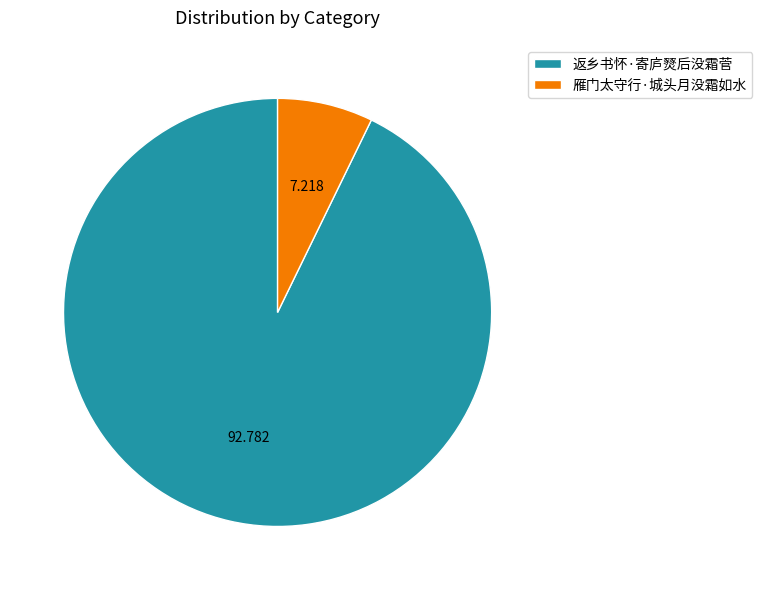

How many slices are in this pie chart?

2